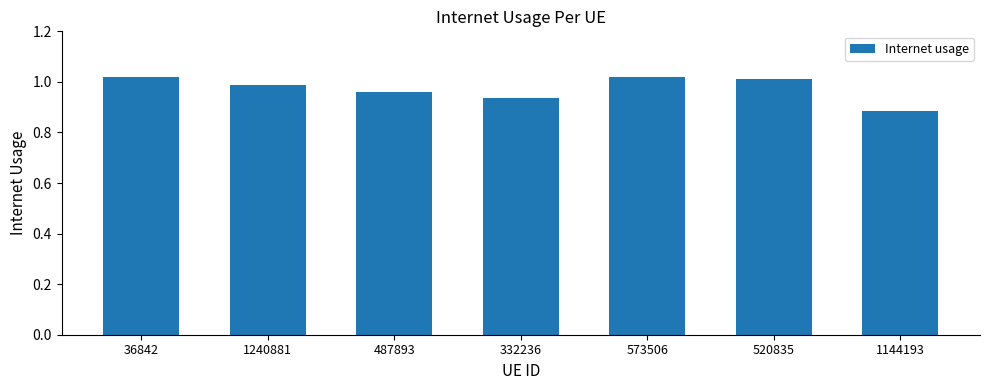

What is the label of the 1st bar from the right?

1144193